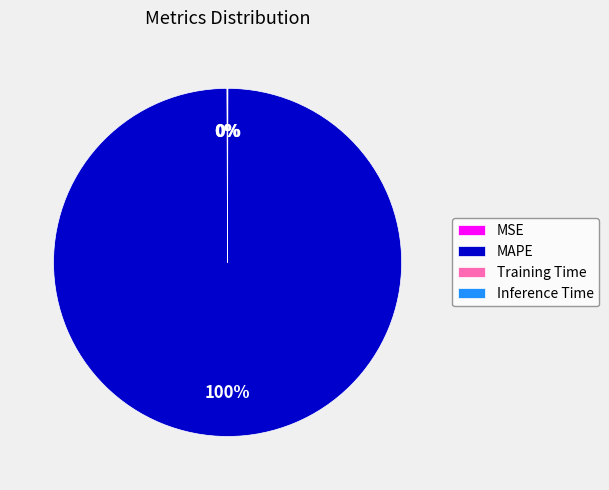

Is MAPE the majority of the pie?

Yes